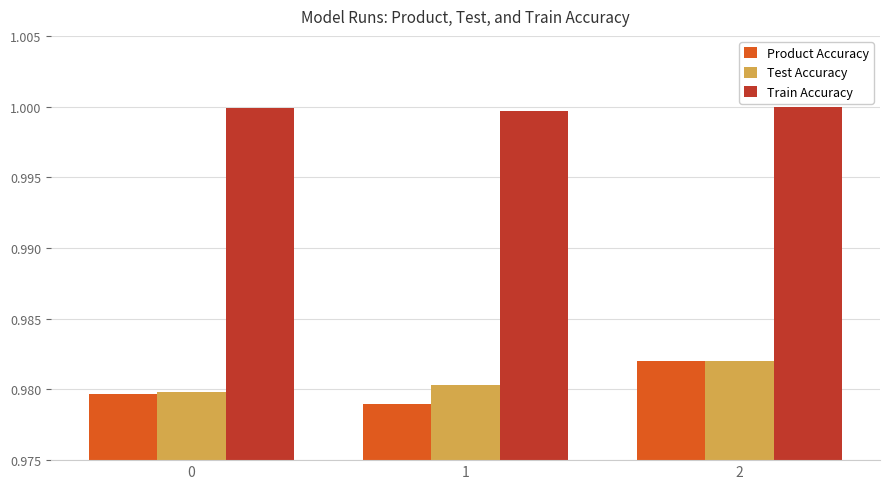

Which series has the largest total across all categories?

Train Accuracy